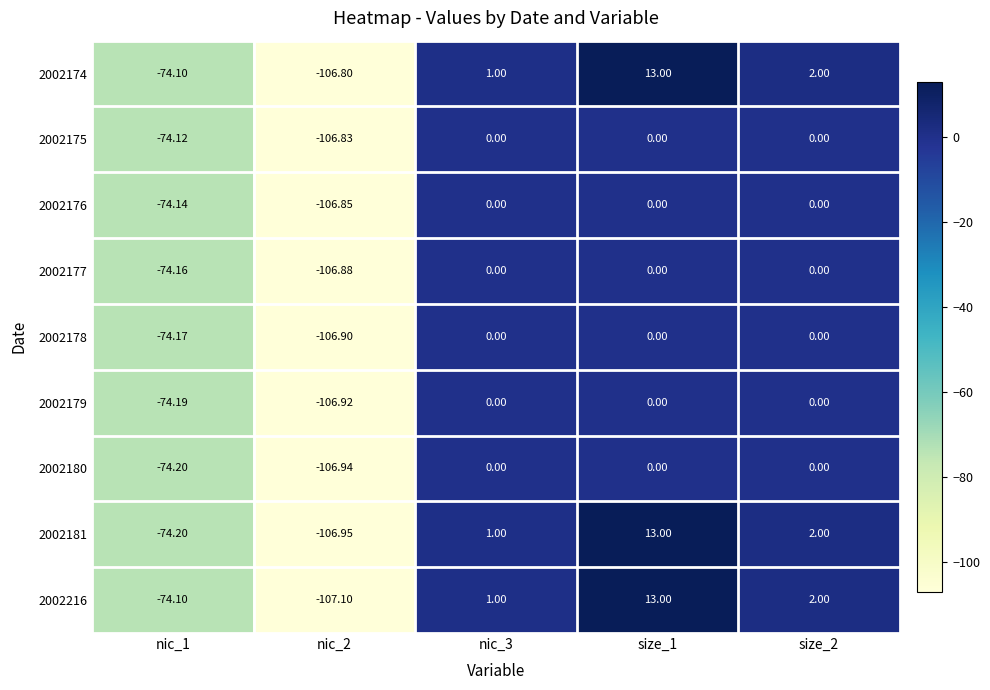

What is the total value across all series at size_1?

39.0